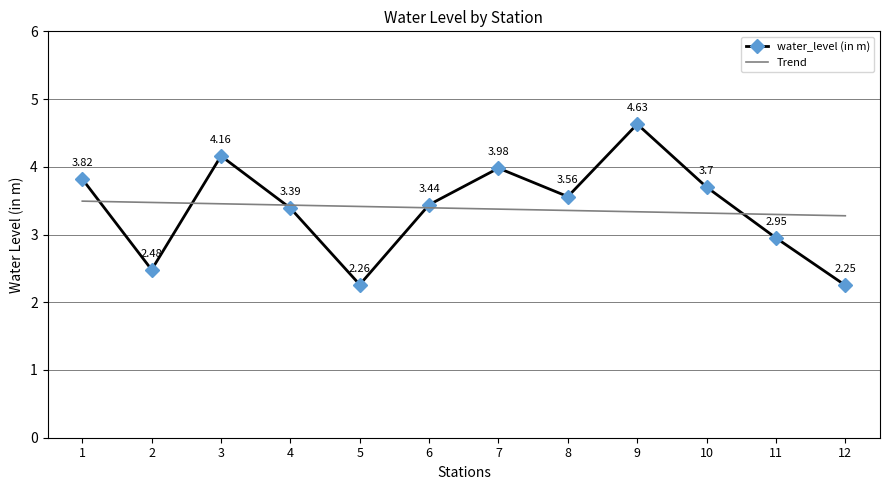

True or false: there are more than 1 points higher than both neighbors.

True